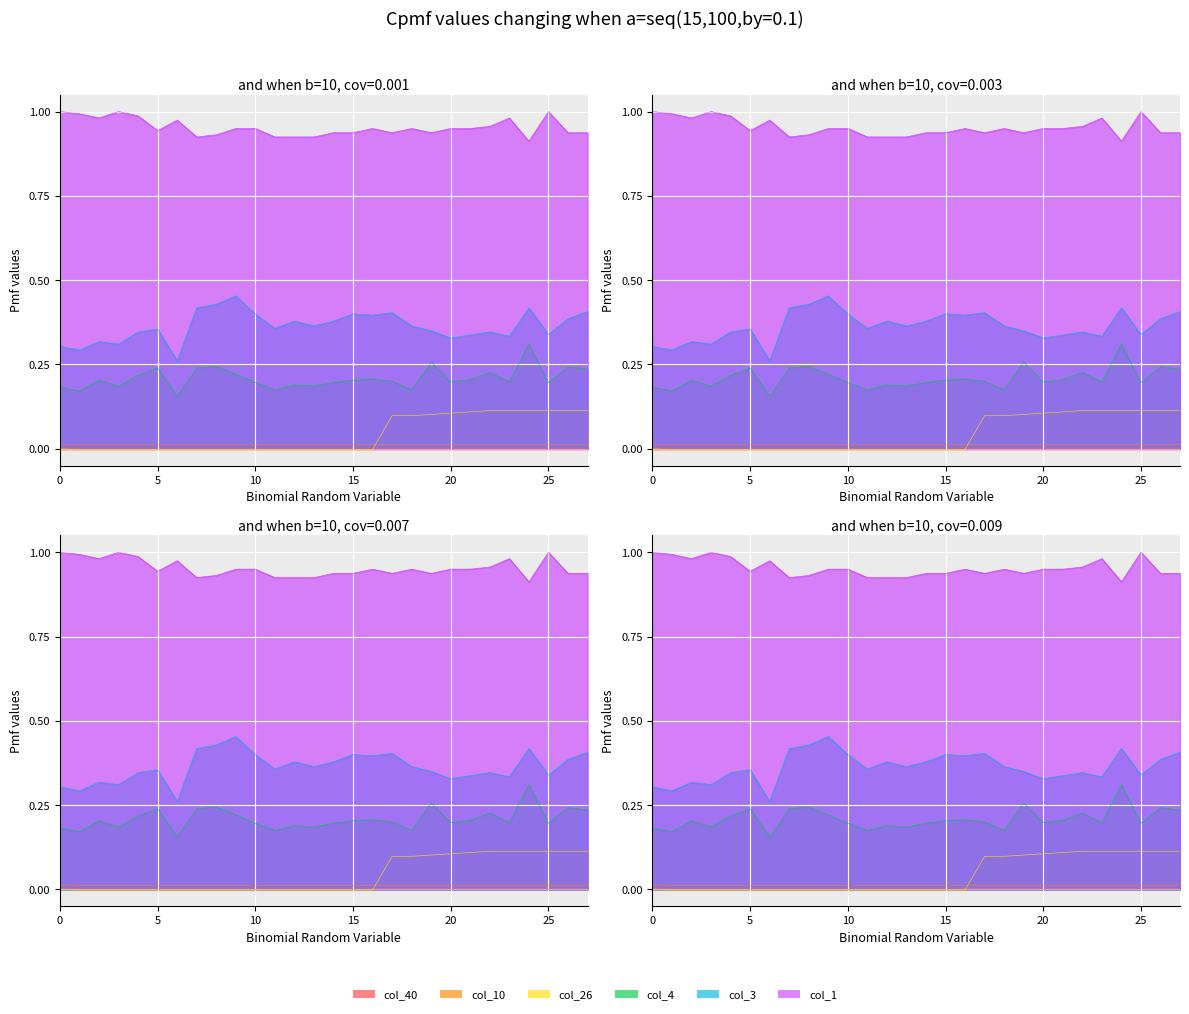

At which category is the sum across all series the highest?

24